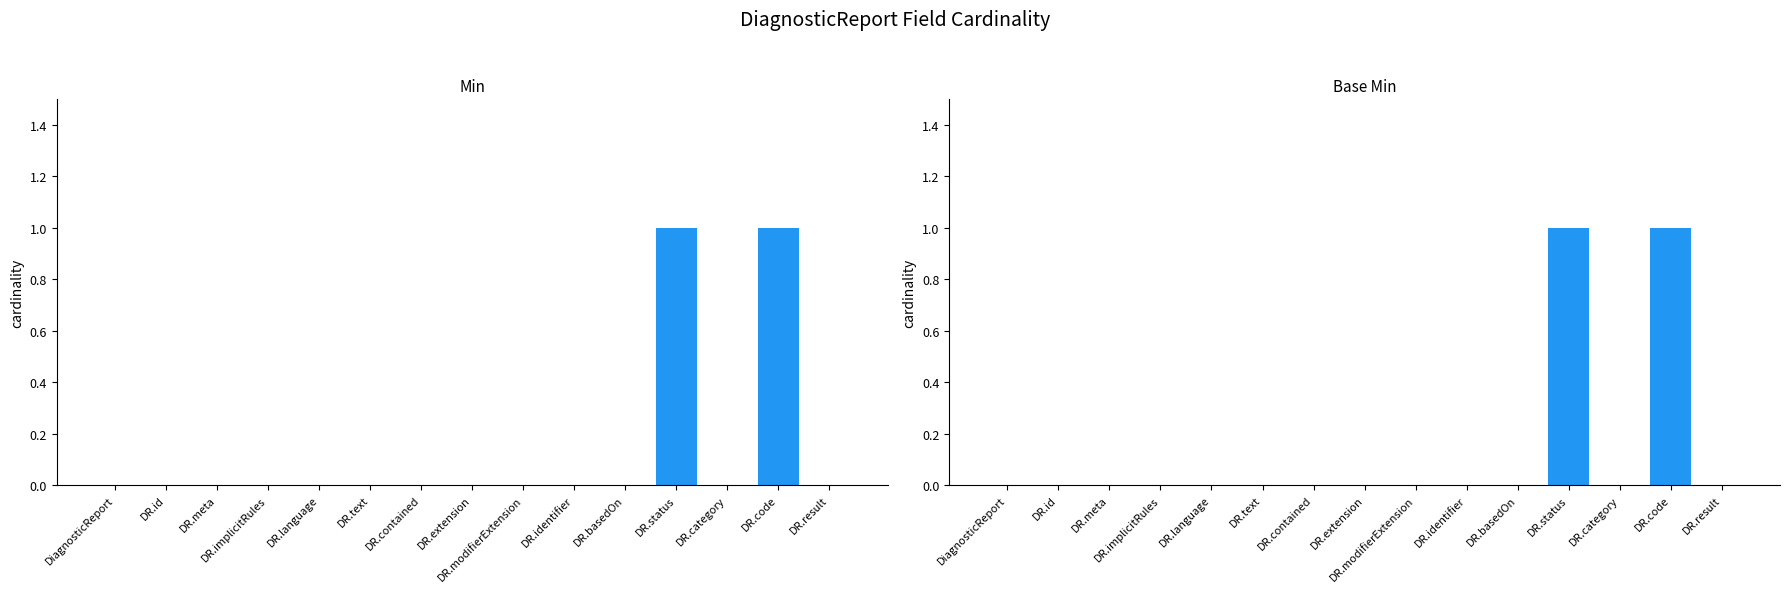

Are the bars grouped side by side (vs. stacked)?

Yes